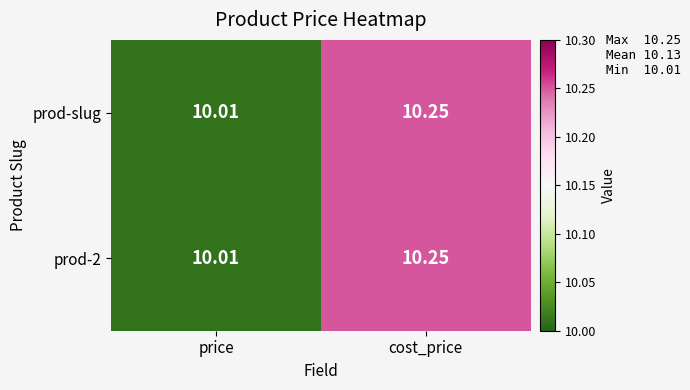

At which label is prod-2 closest to 10?

price